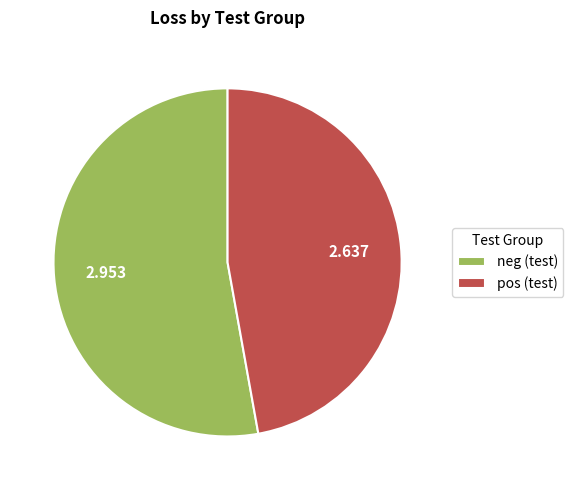

Is the sum of pos (test) and neg (test) greater than half?

Yes